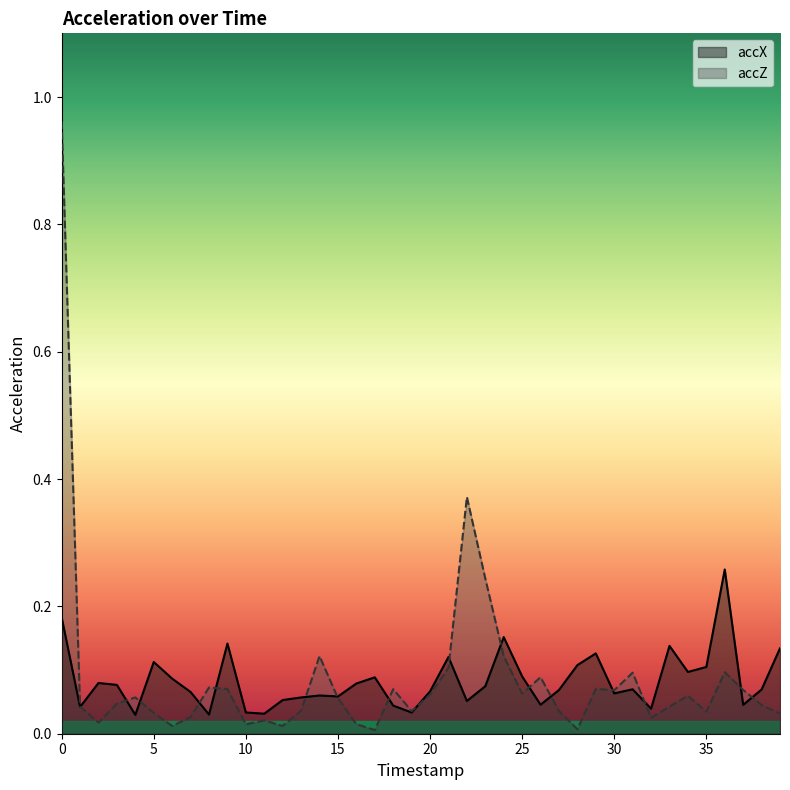

How many lines are shown in the chart?

2